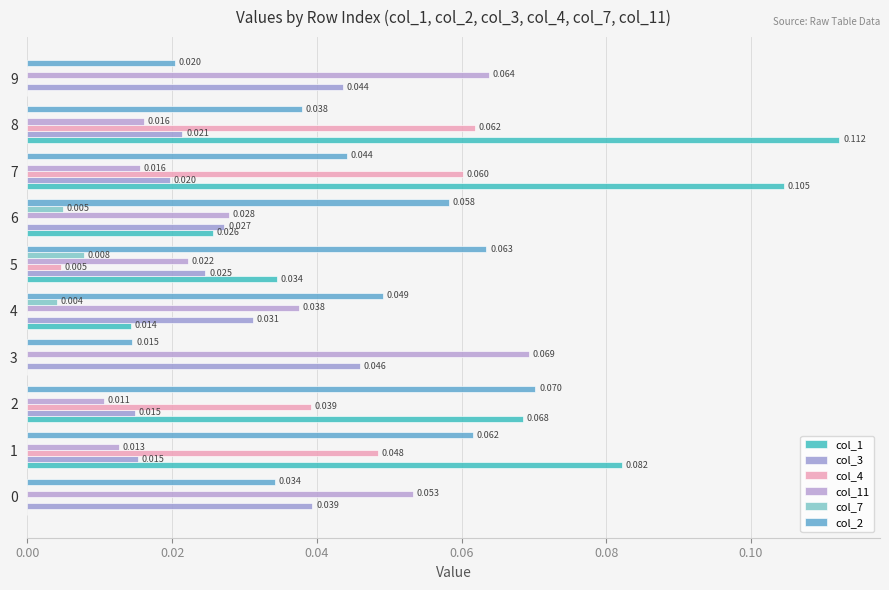

How many positive values does the col_1 series have?

7